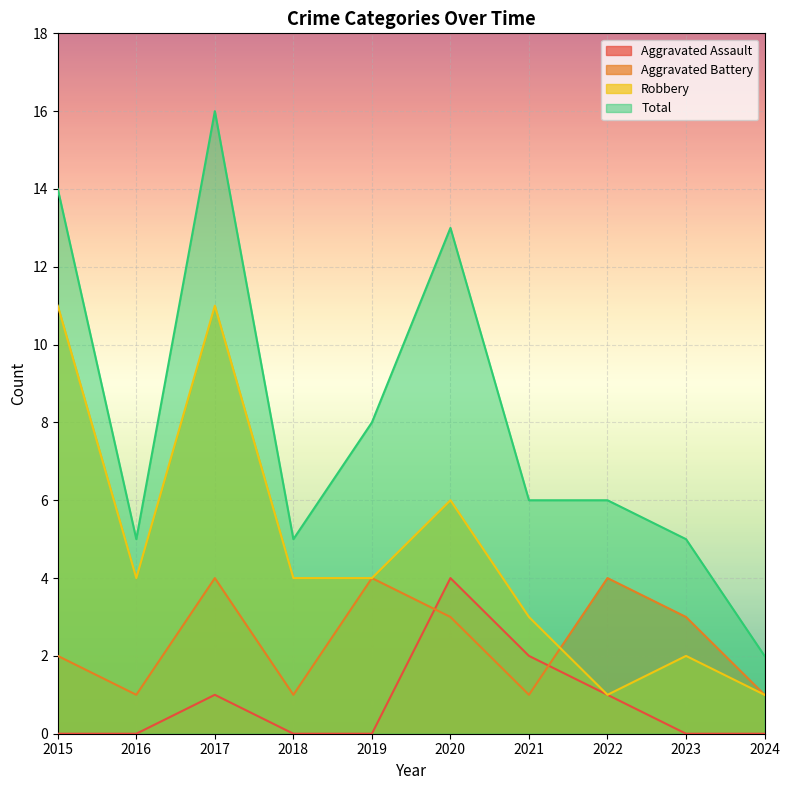

Rank the series at 2019 from lowest to highest value.

Aggravated Assault, Aggravated Battery, Robbery, Total